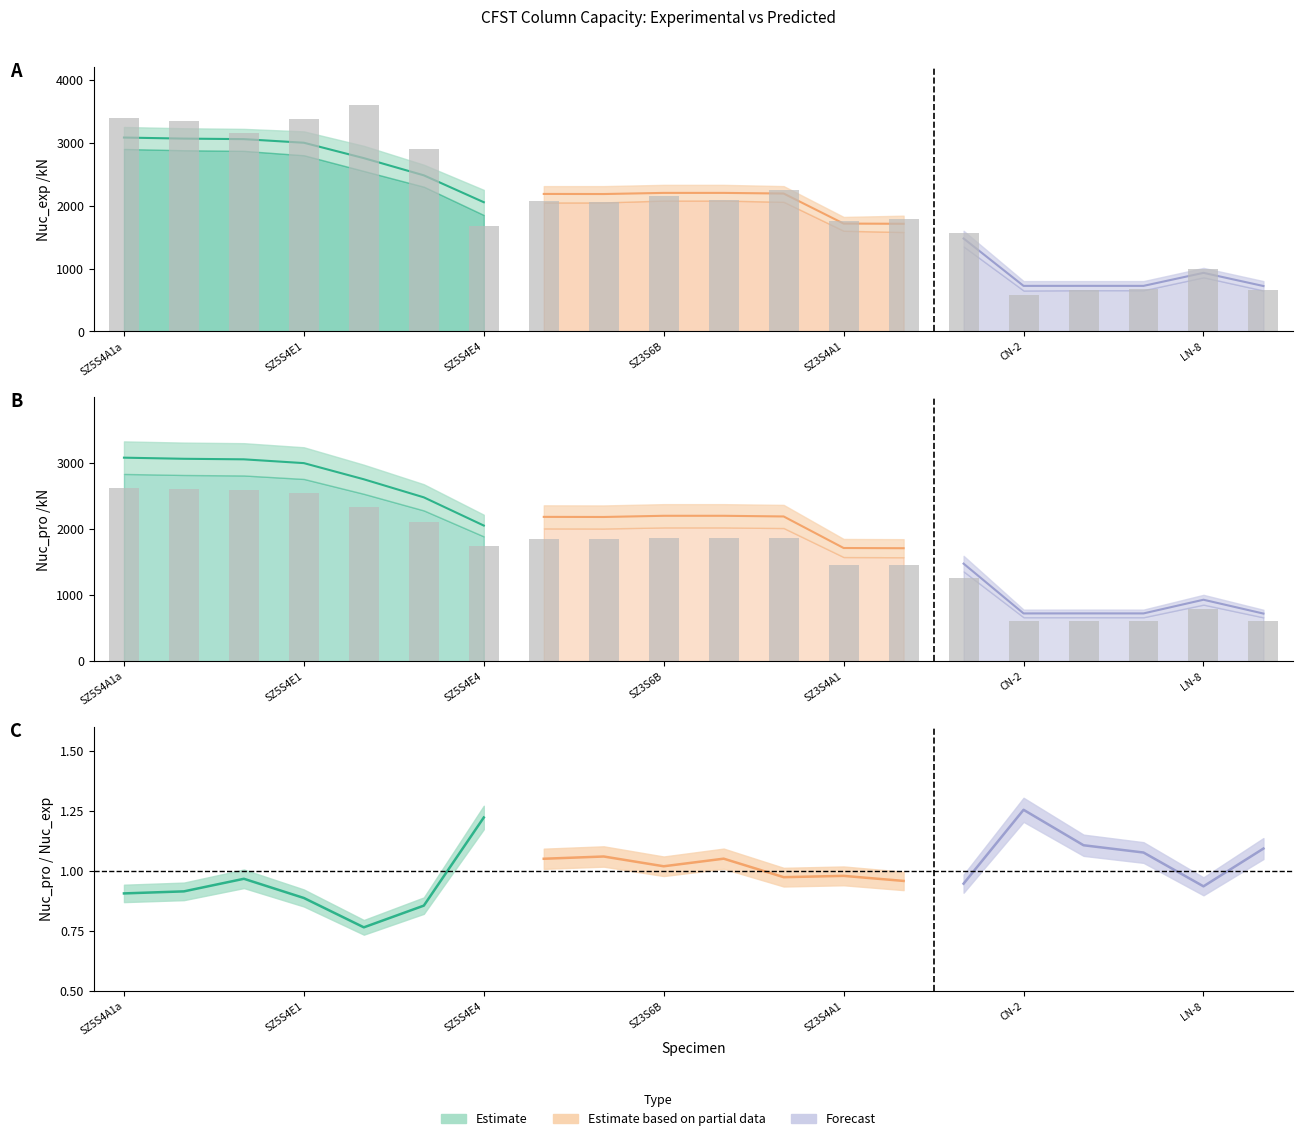

Rank the categories by Nuc_exp value from lowest to highest.

CN-2, CD-3, LN-9, LN-7, LN-8, SZ3C4A1, SZ5S4E4, SZ3S4A1, SZ3S4A2, SZ3S6A2, SZ3S6A1, SZ3S6C, SZ3S6B, SZ3S6D, SZ5S4E3, SZ5S4A2, SZ5S4A1b, SZ5S4E1, SZ5S4A1a, SZ5S4E2